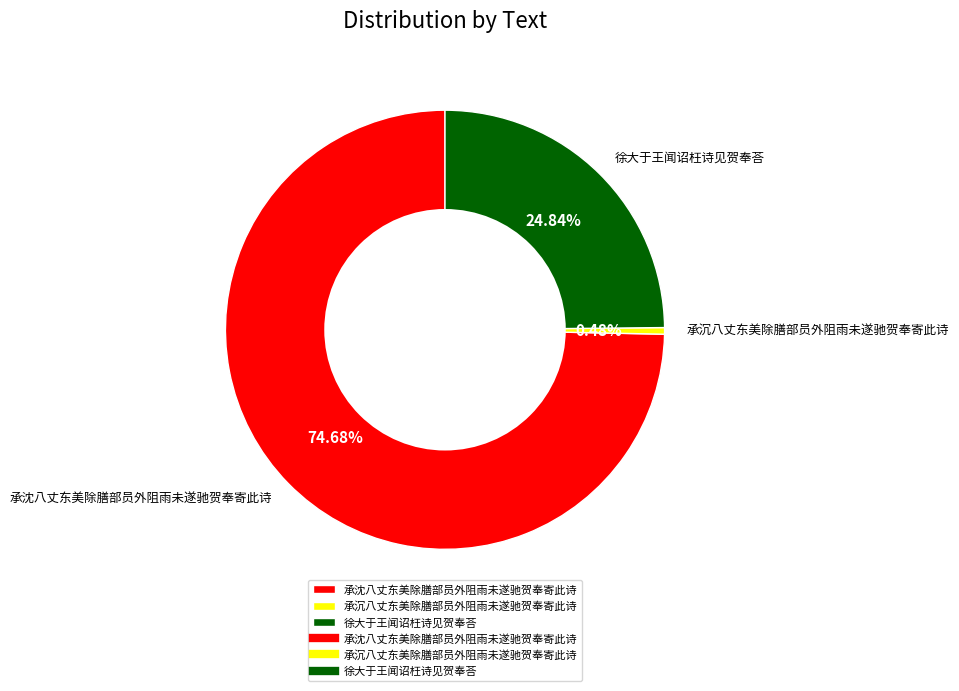

Is the sum of 承沈八丈东美除膳部员外阻雨未遂驰贺奉寄此诗 and 承沉八丈东美除膳部员外阻雨未遂驰贺奉寄此诗 greater than half?

Yes